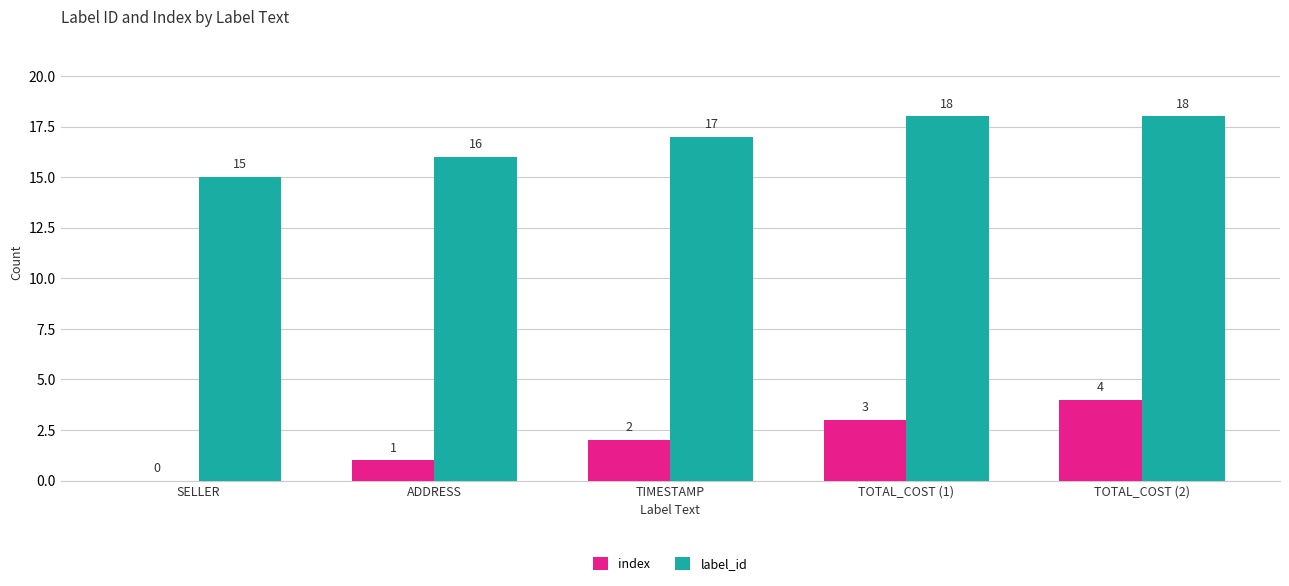

What is the maximum value shown in the chart?

18